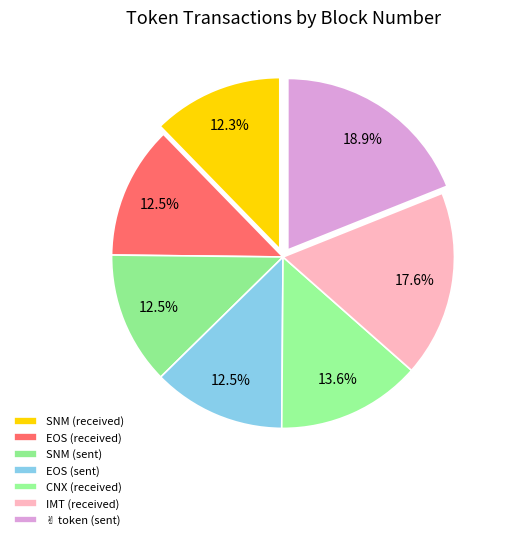

To the nearest percent, what portion does EOS (sent) represent?

13%